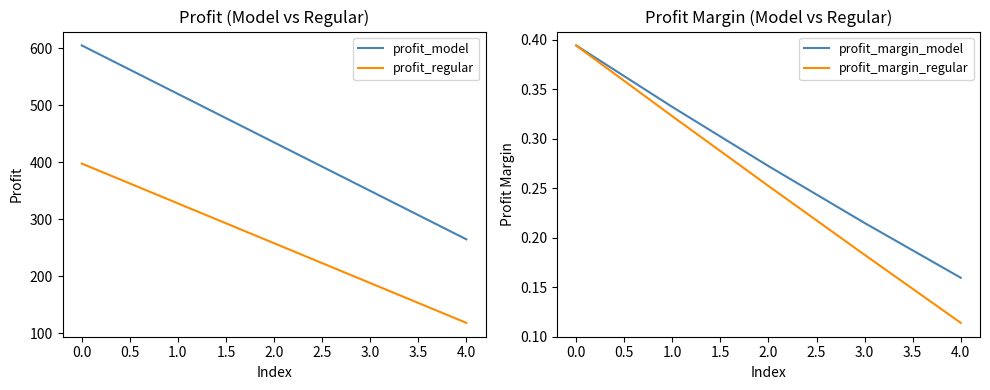

What is the value of the profit_model point at the 2nd from the left?

520.0